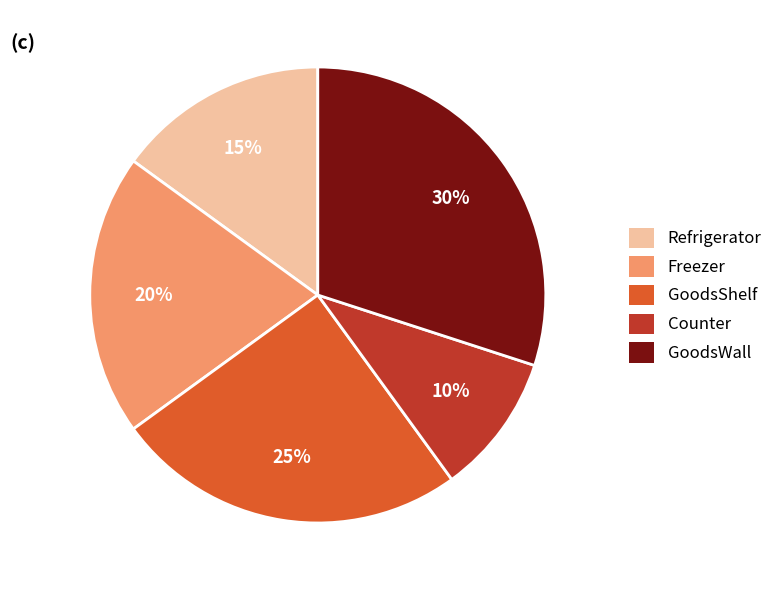

True or false: Freezer accounts for 20% of the total.

True